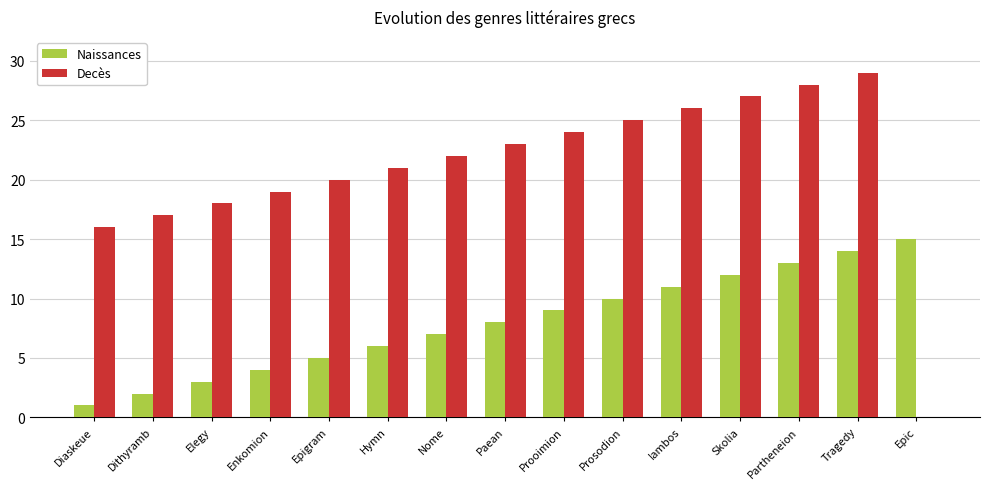

At which category is the sum across all series the highest?

Tragedy